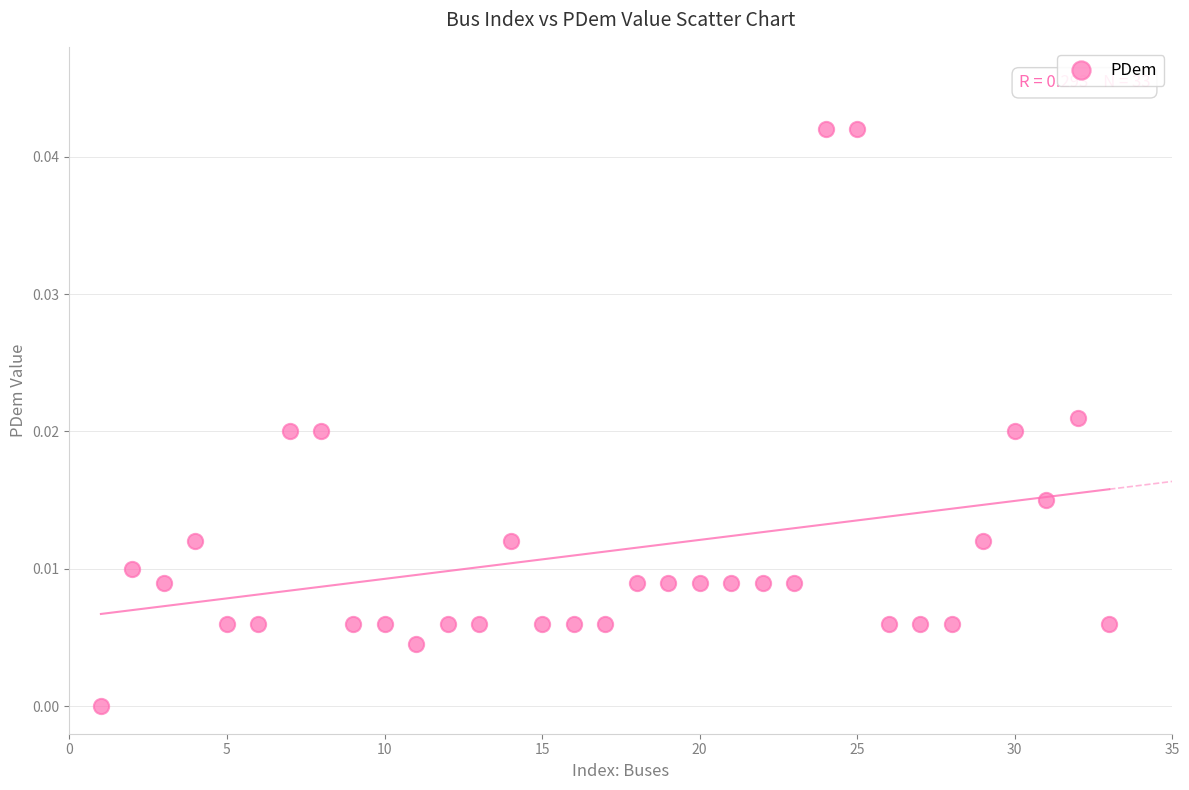

What is the range of X values (max minus min)?

32.0